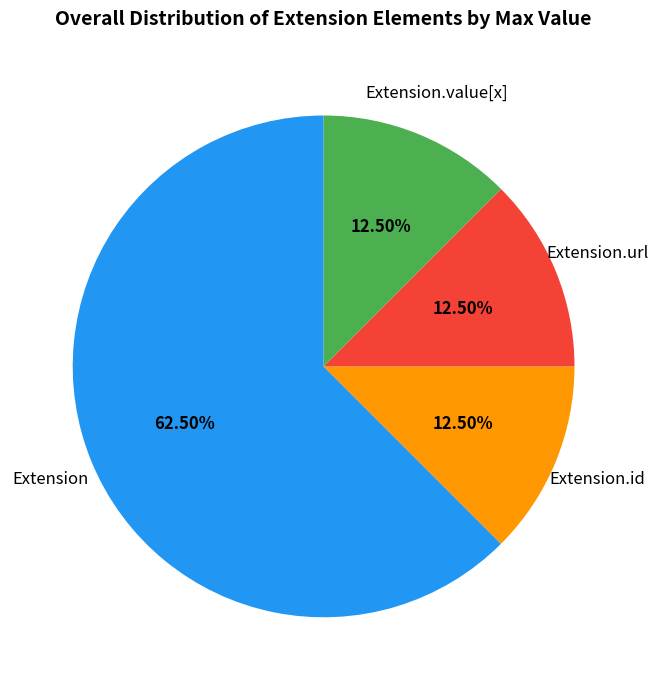

Is there any slice that represents more than half of the pie?

Yes